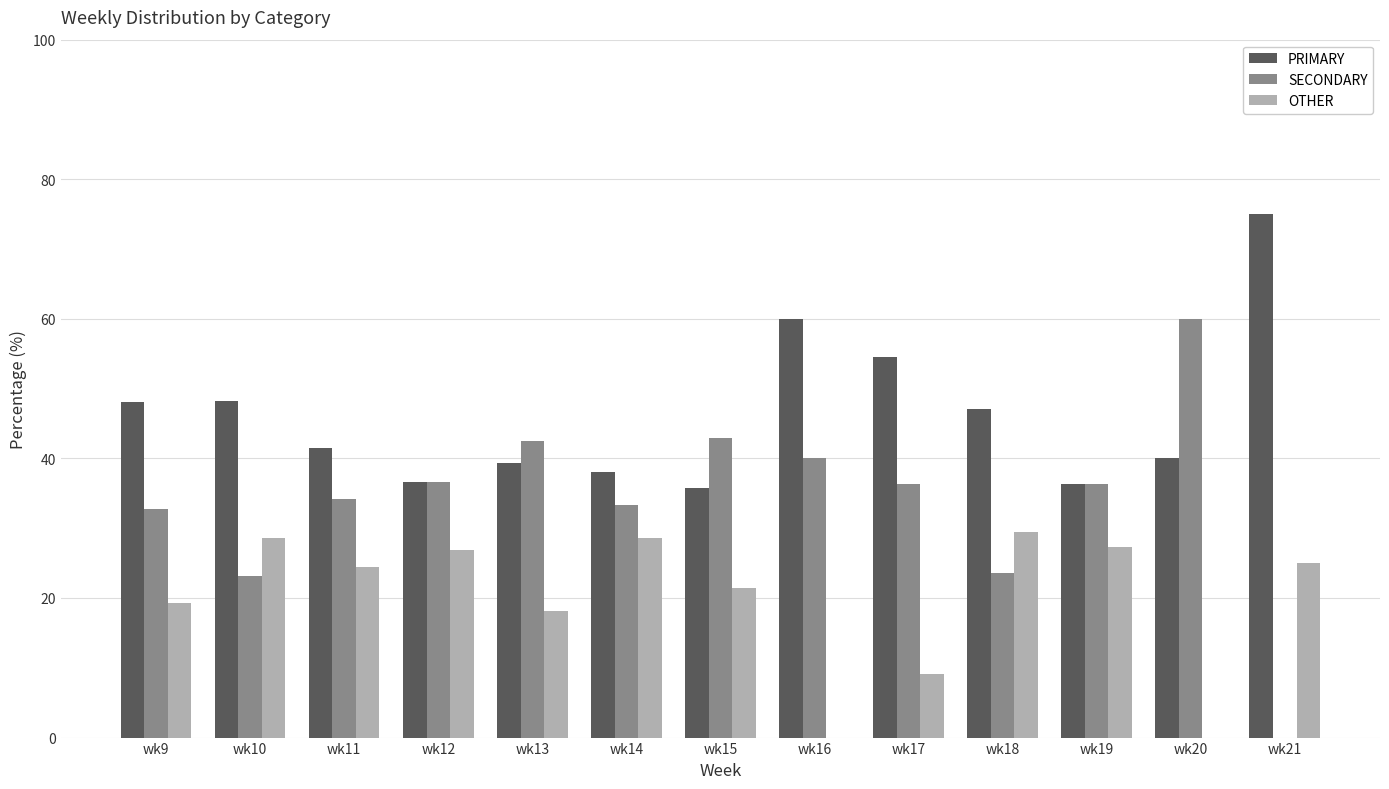

Which series has the largest total across all categories?

PRIMARY